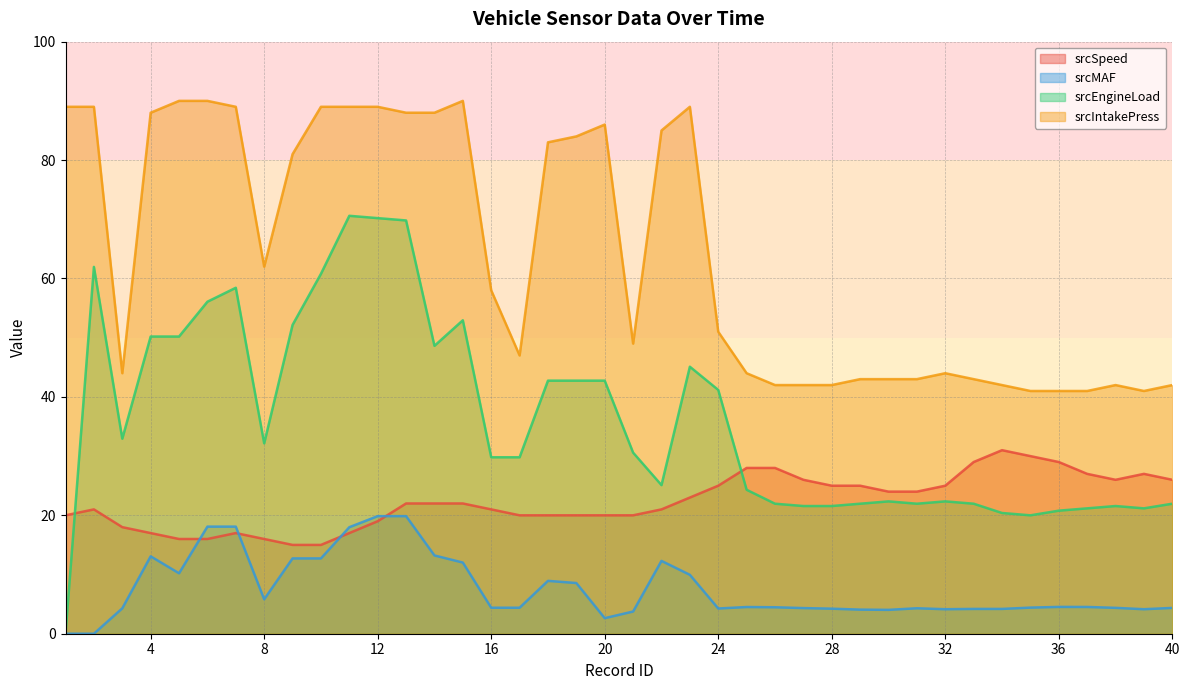

Rank the series by their average value, from highest to lowest.

srcIntakePress, srcEngineLoad, srcSpeed, srcMAF